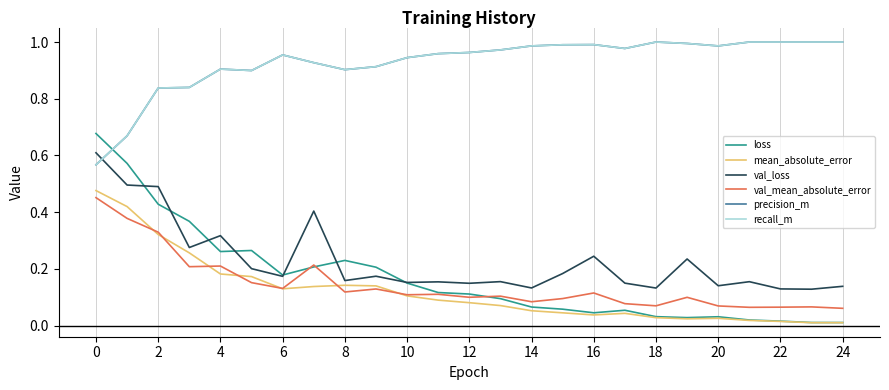

How many lines are shown in the chart?

6